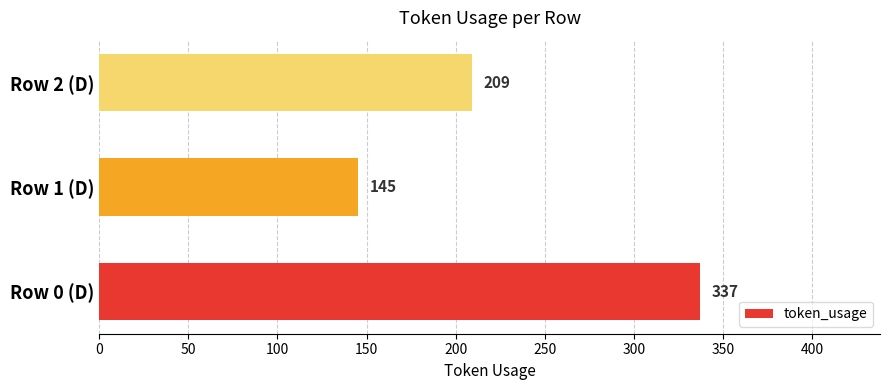

Is it true that the value at Row 2 (D) is 139?

False